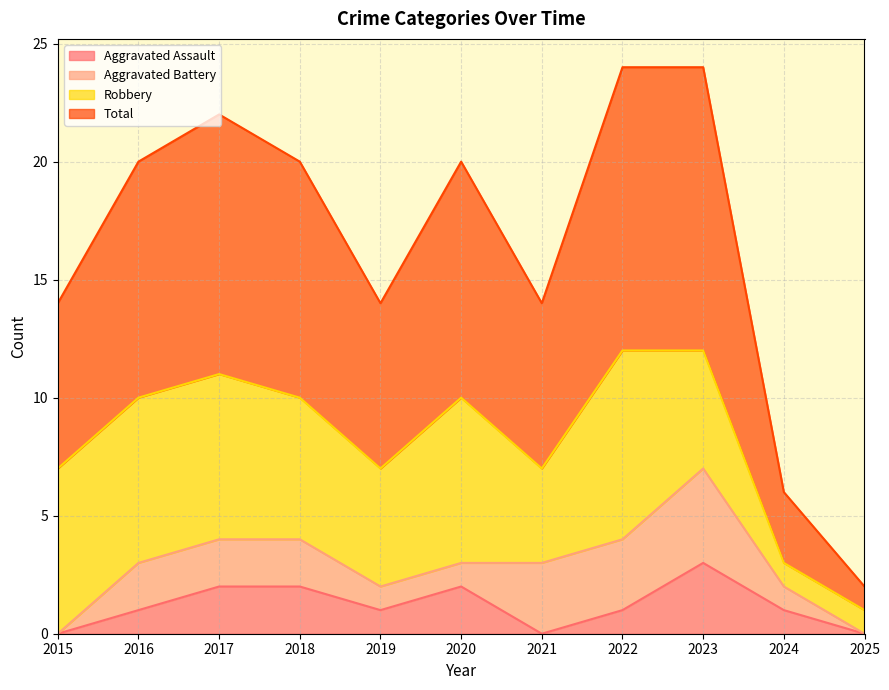

What is the sum of the Total values at 2015 and 2021?

14